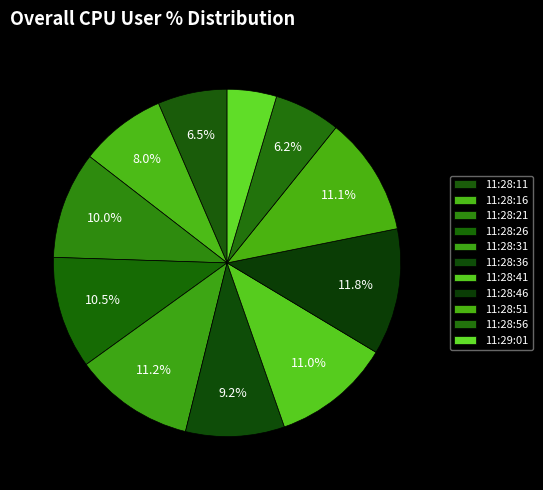

To the nearest percent, what portion does 11:28:26 represent?

10%